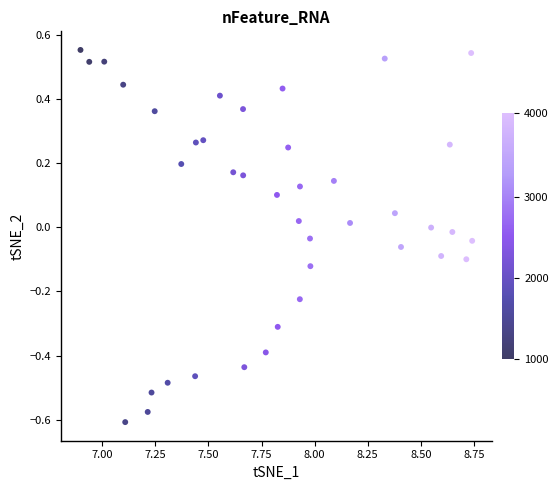

What is the range of X values (max minus min)?

1.8